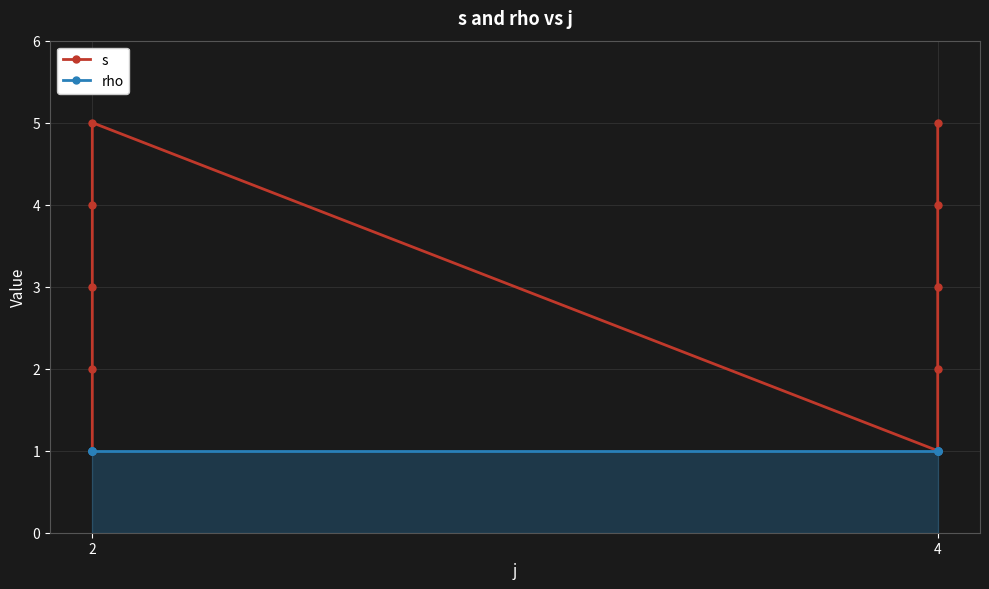

At which label does s reach its minimum?

2